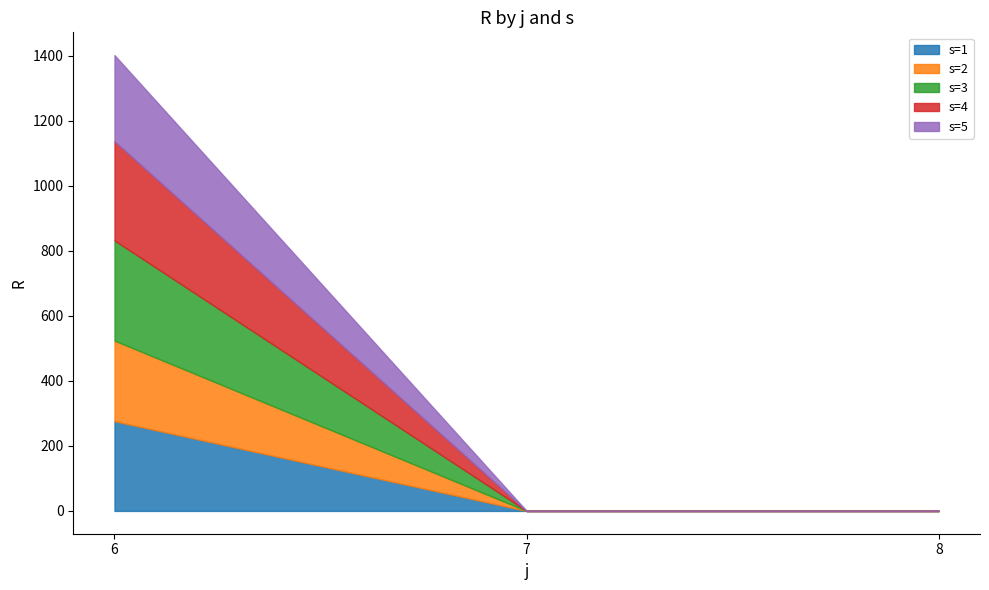

At which category is the sum across all series the highest?

6